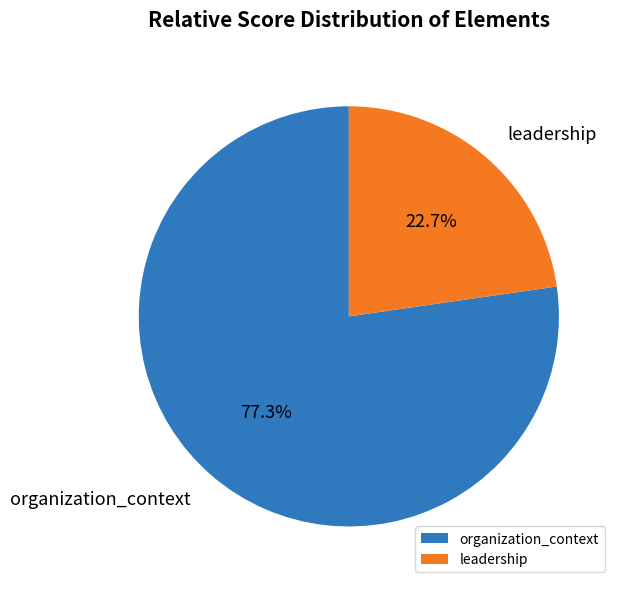

Which slice represents more than half of the pie?

organization_context